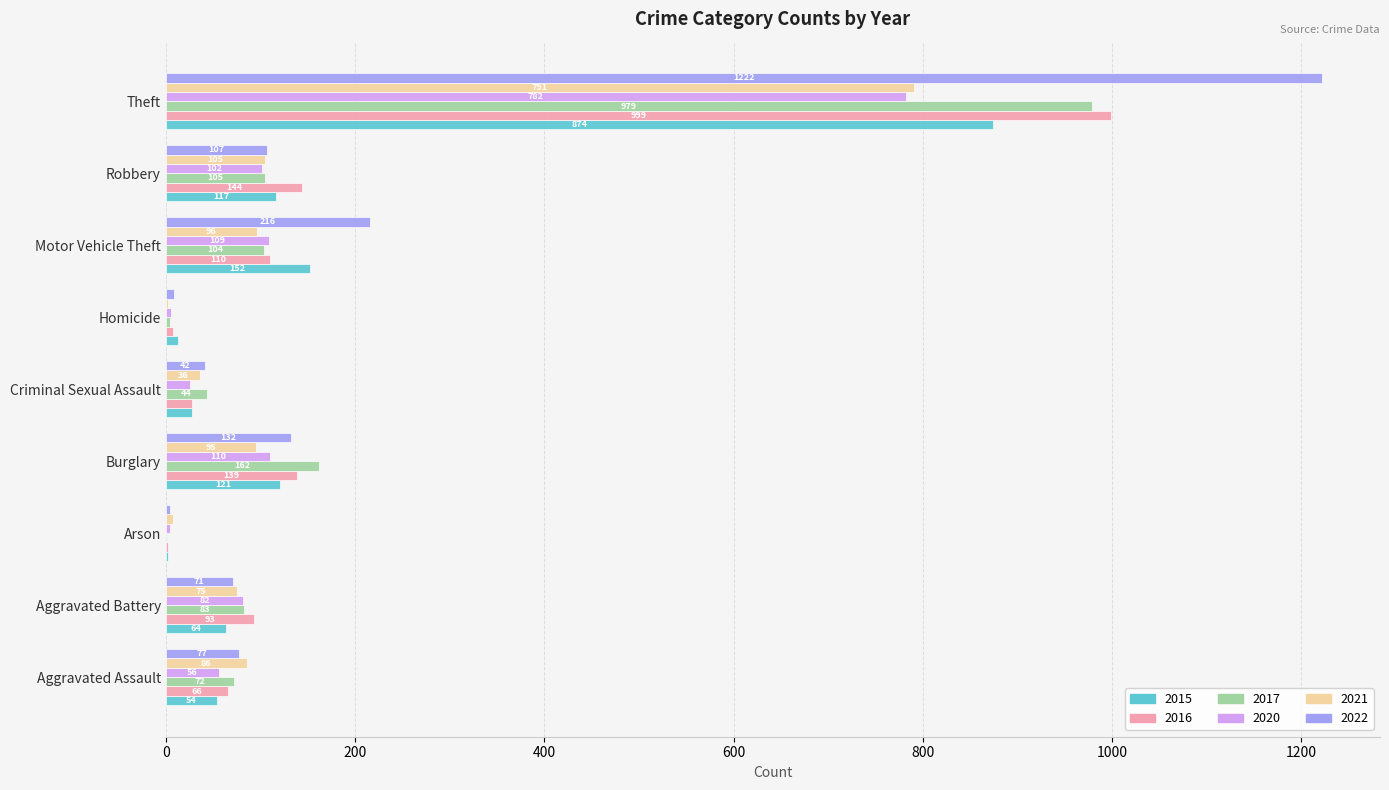

The 2017 series shows 40 at Aggravated Battery. True or false?

False